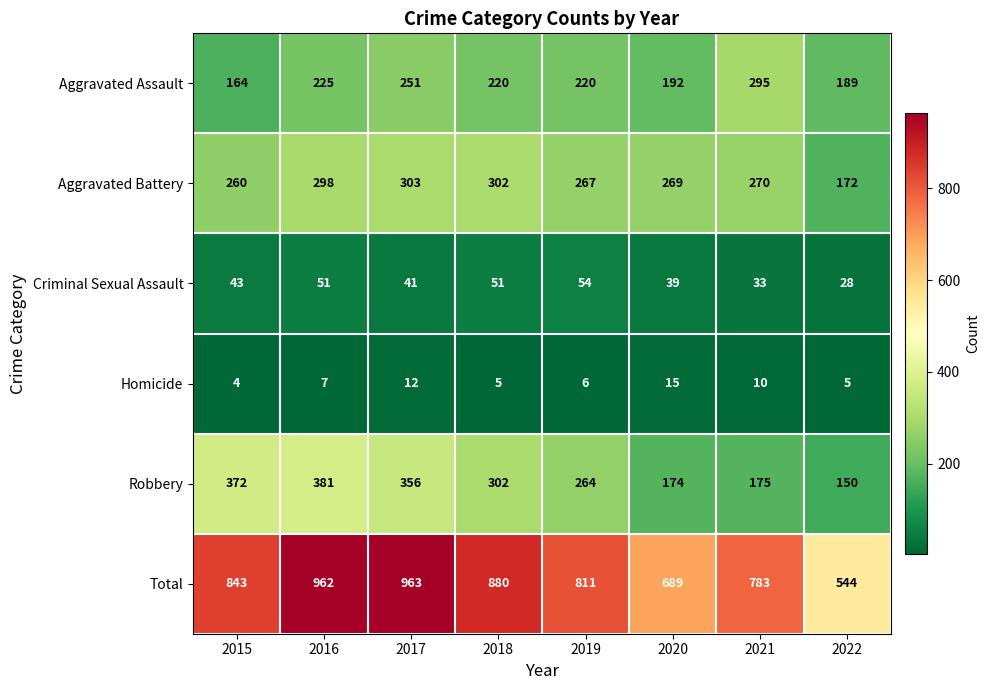

Between 2019 and 2021, which series saw the biggest shift?

Robbery